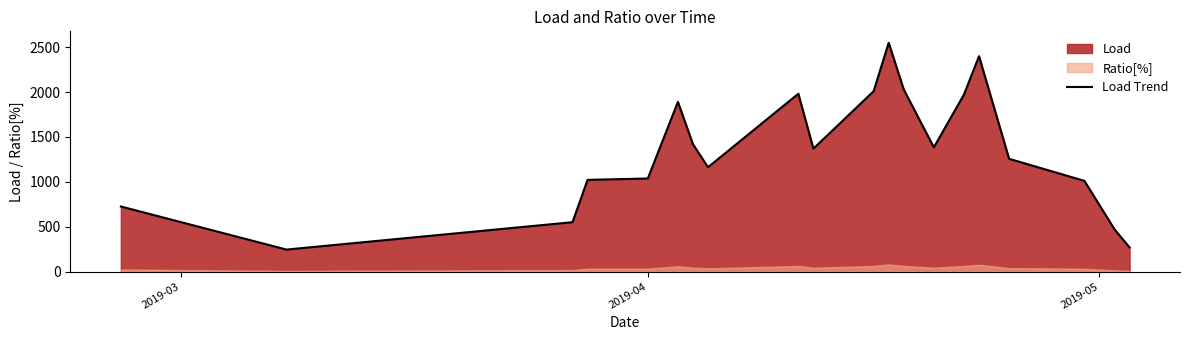

Count the number of categories in the chart.

20